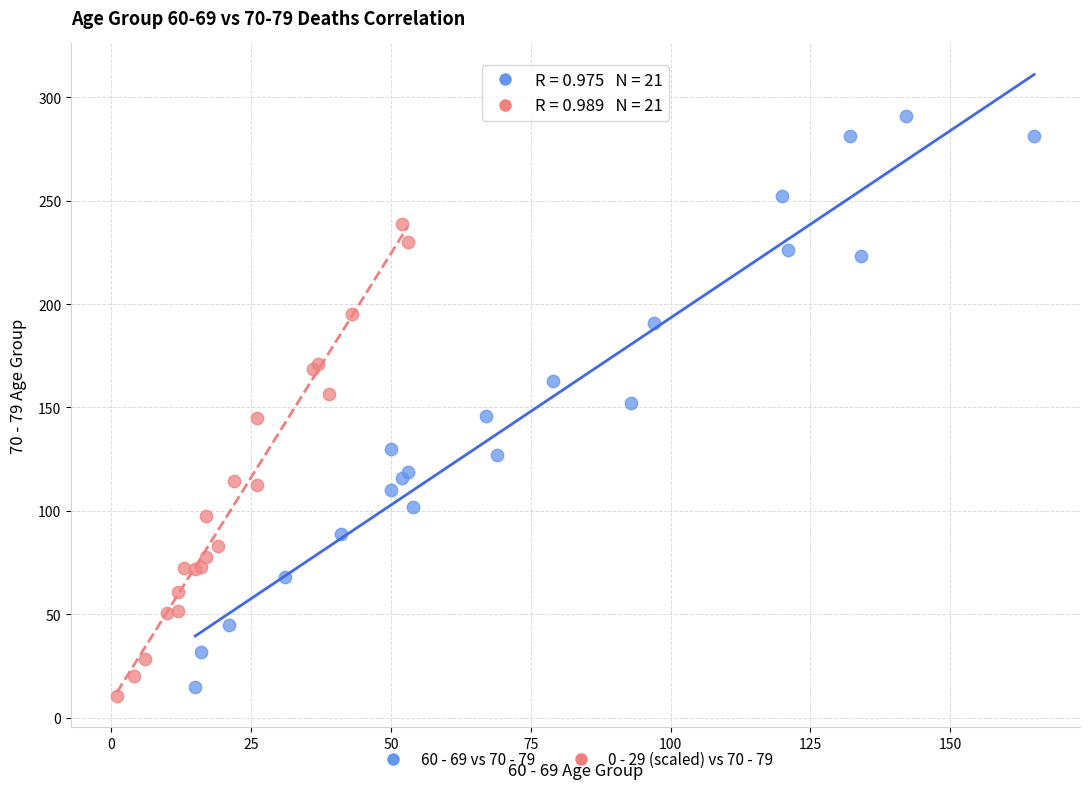

What are all the series names shown in the legend?

60 - 69 vs 70 - 79, 0 - 29 (scaled) vs 70 - 79